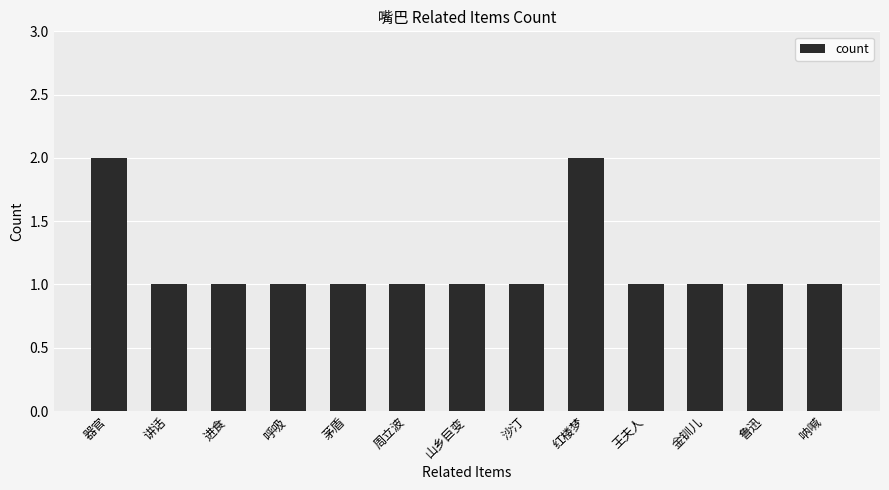

Which has a higher value, 呼吸 or 红楼梦?

红楼梦